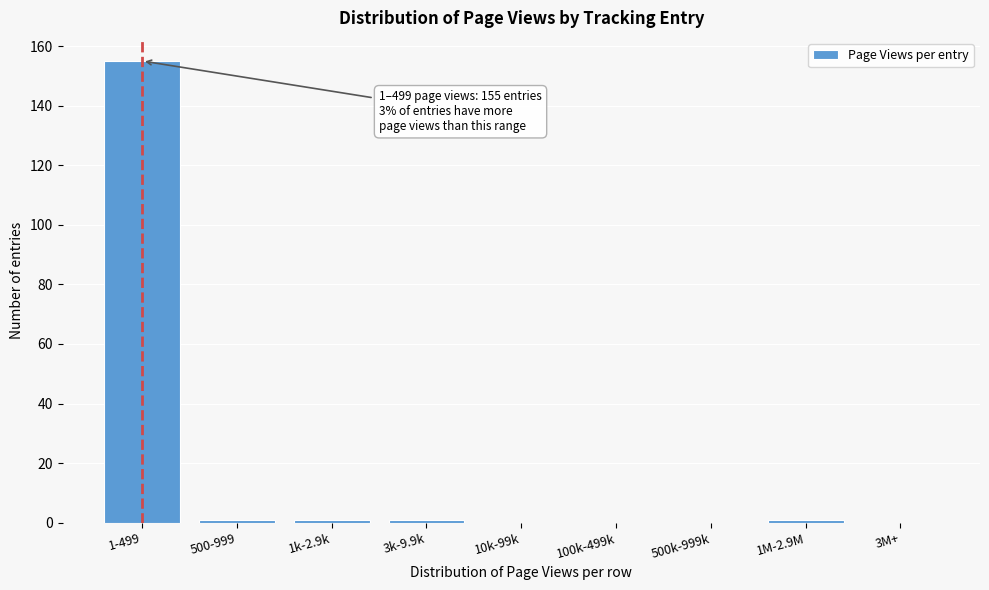

Reading right to left, what are all the values shown in this chart?

3M+=0	1M-2.9M=1	500k-999k=0	100k-499k=0	10k-99k=0	3k-9.9k=1	1k-2.9k=1	500-999=1	1-499=155